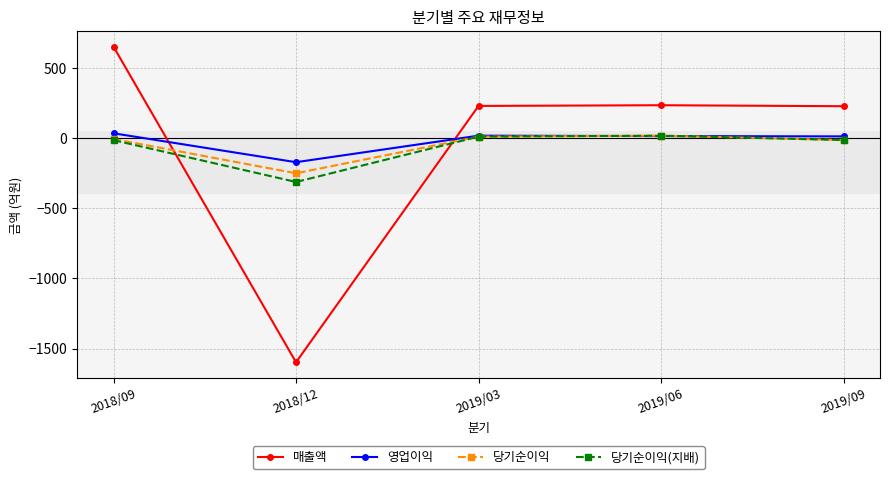

The value of 당기순이익(지배) at 2018/12 is -520. True or false?

False